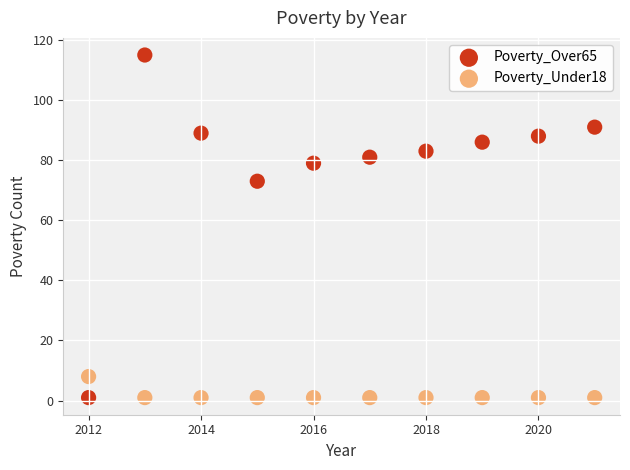

Which series has the largest Y range (max minus min)?

Poverty_Over65